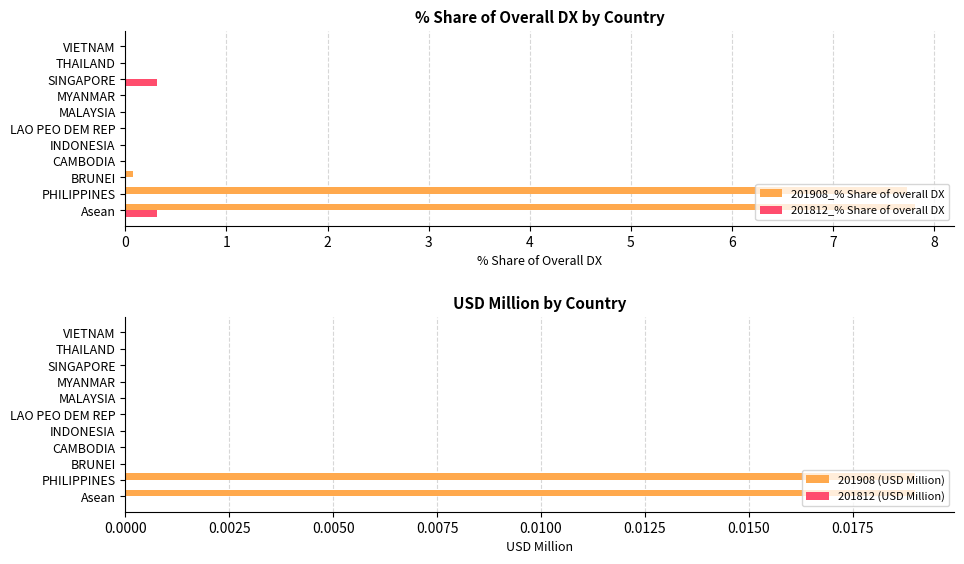

Does the chart contain any negative values?

No